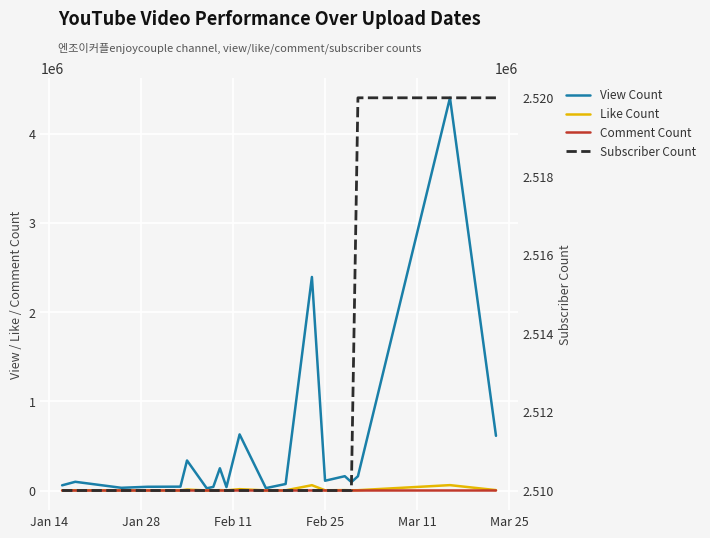

Where does the Comment Count series first go above 42?

Jan 28